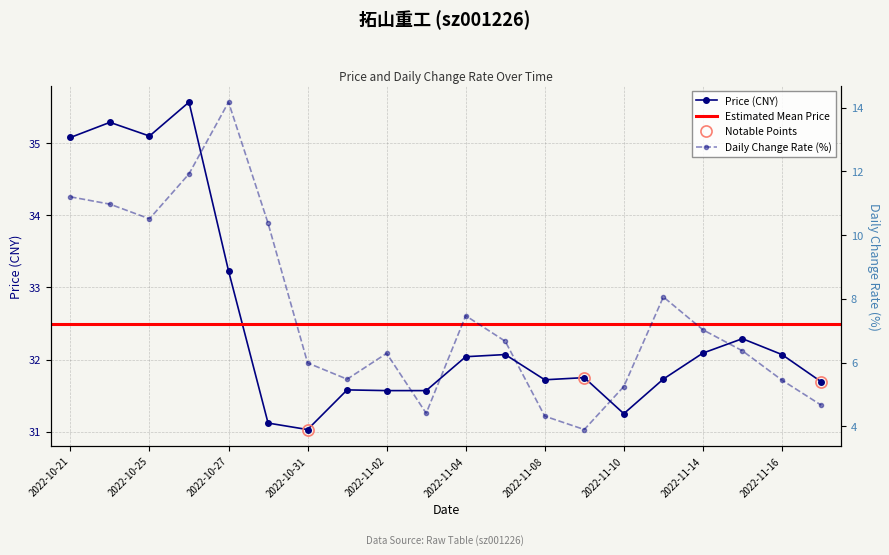

Count the number of categories in the chart.

20